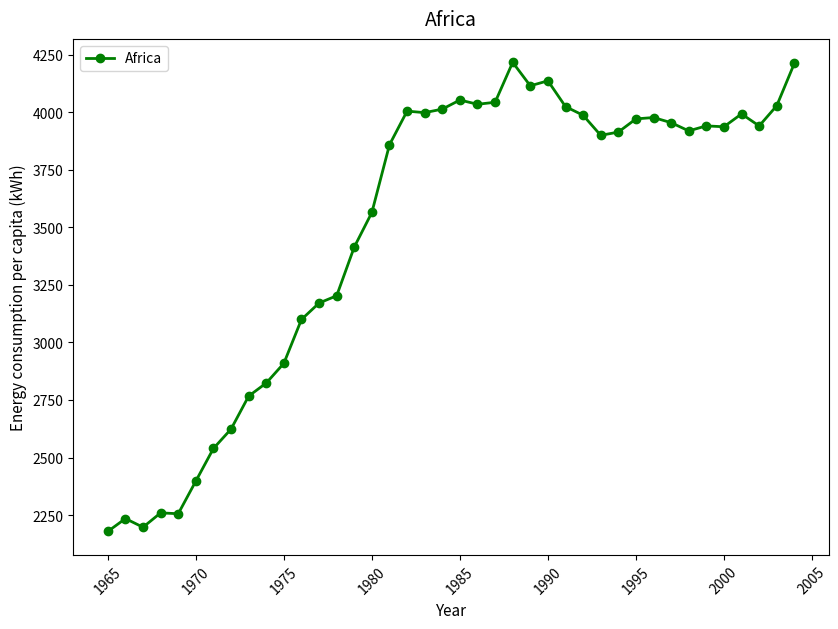

Count the number of data series in this chart.

1